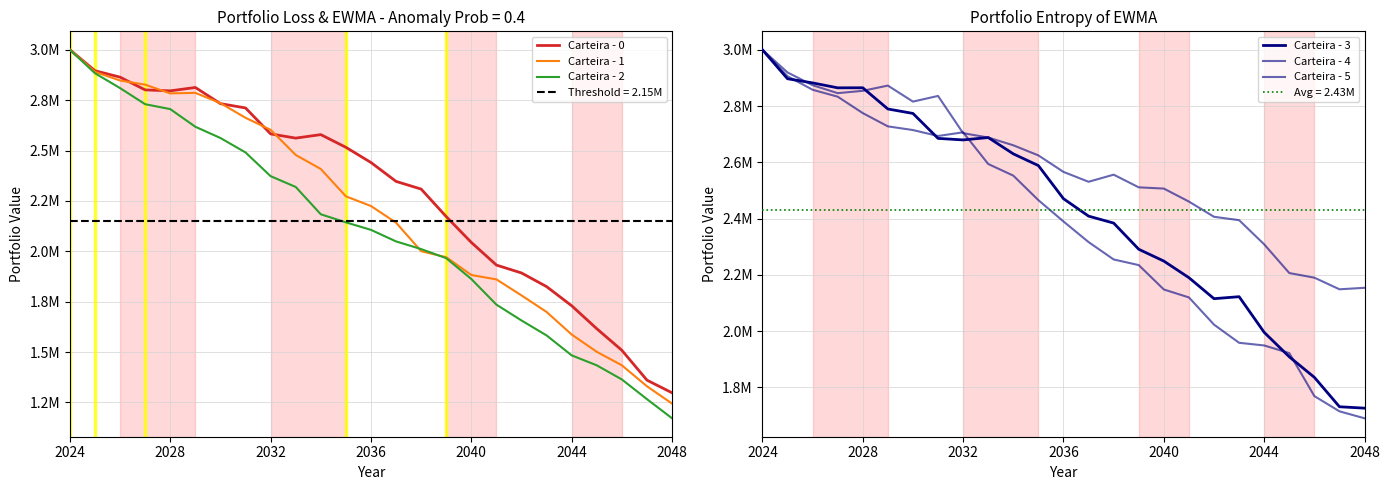

At how many categories does at least one series exceed 2350928?

20